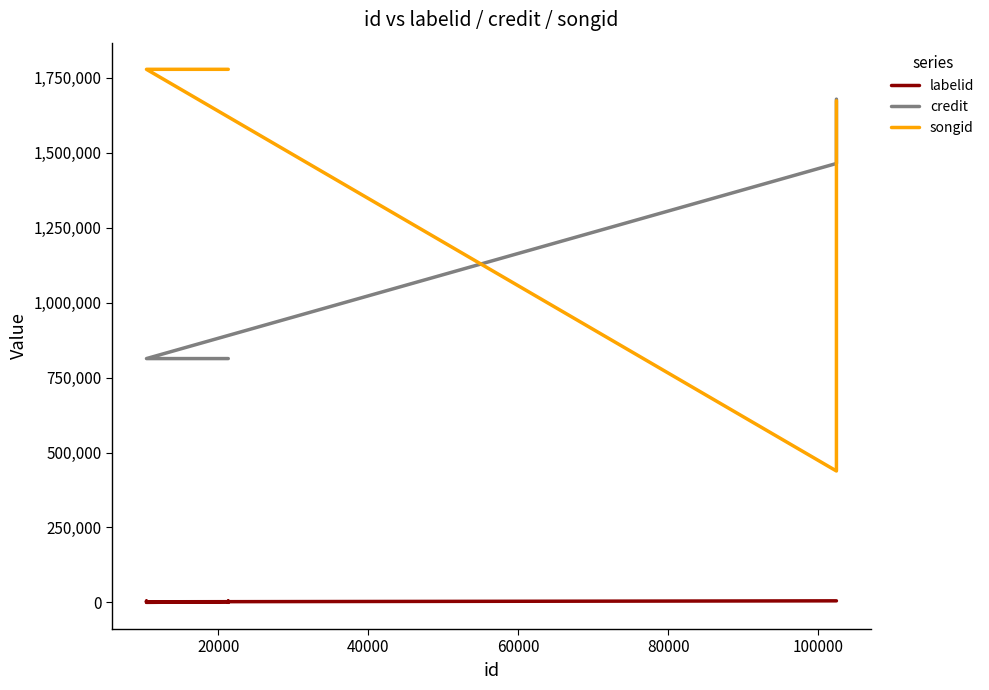

How many values in the credit series exceed 813389?

2